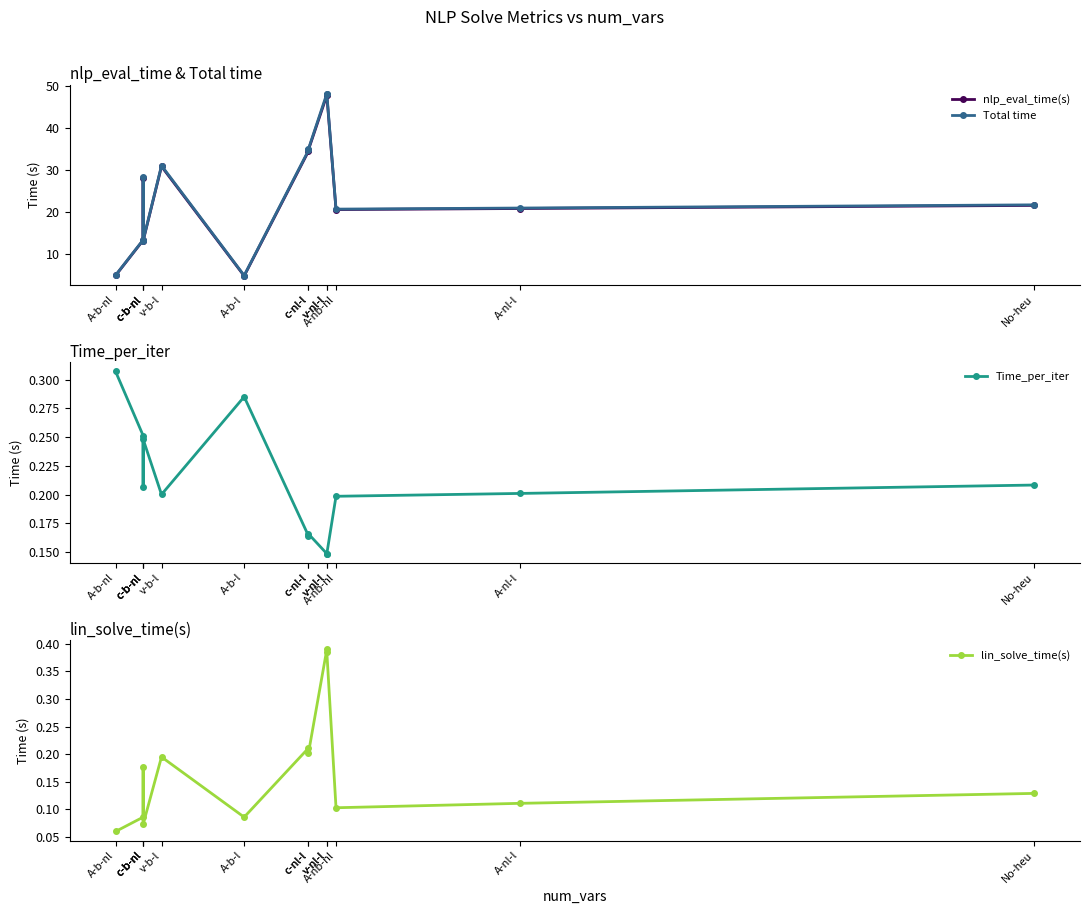

Count the lin_solve_time(s) values in the range 0 to 1.

13